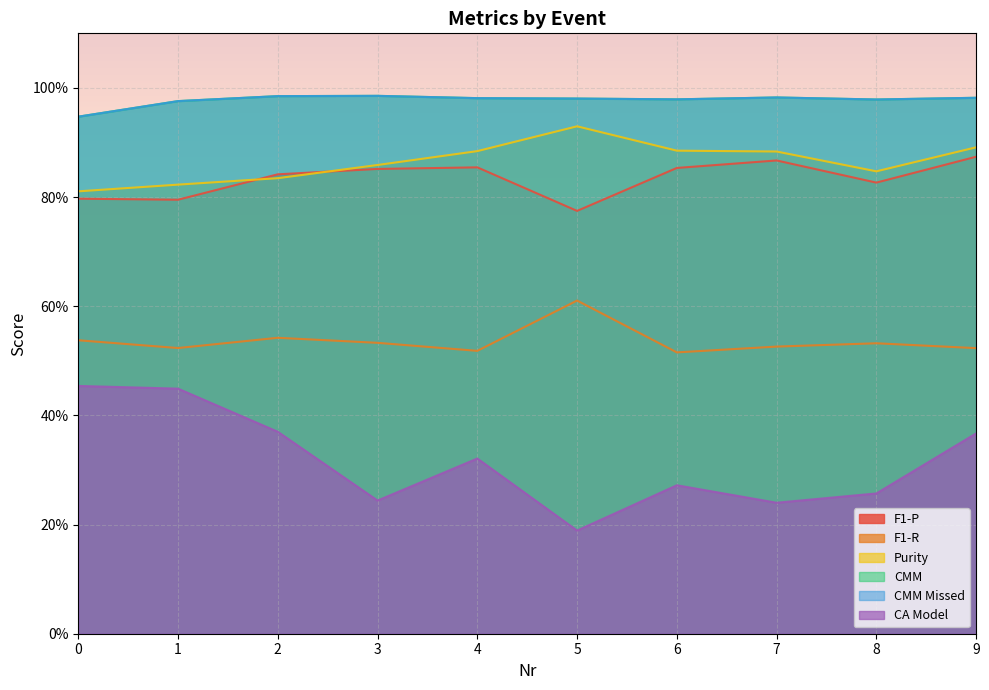

In CMM, how many points are higher than both neighbors (excluding endpoints)?

2